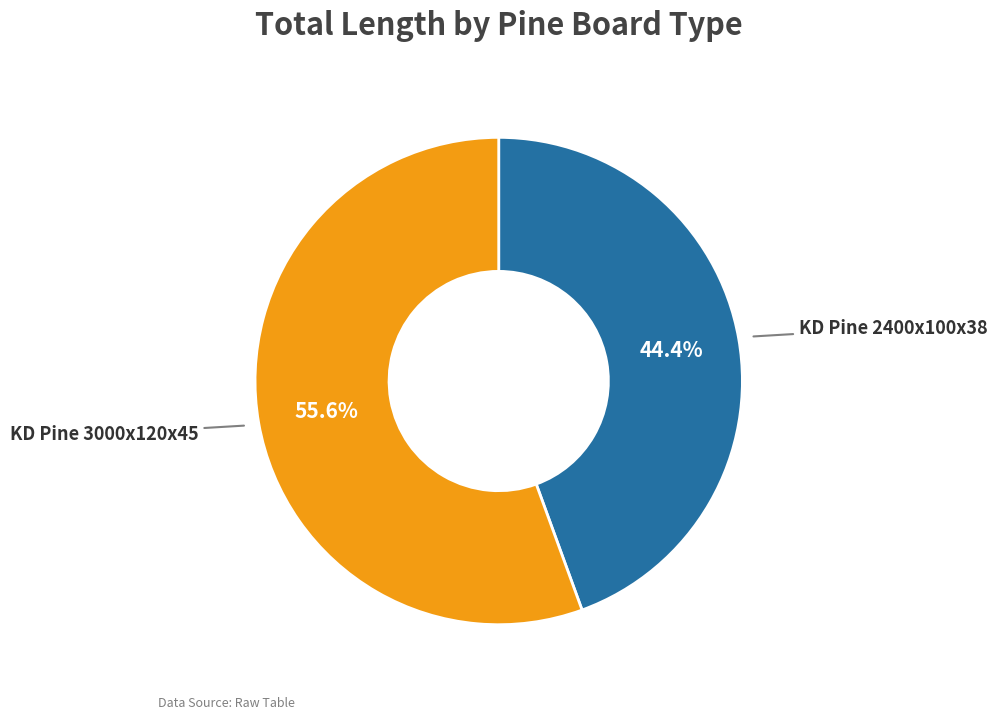

Is there any slice that represents more than half of the pie?

Yes